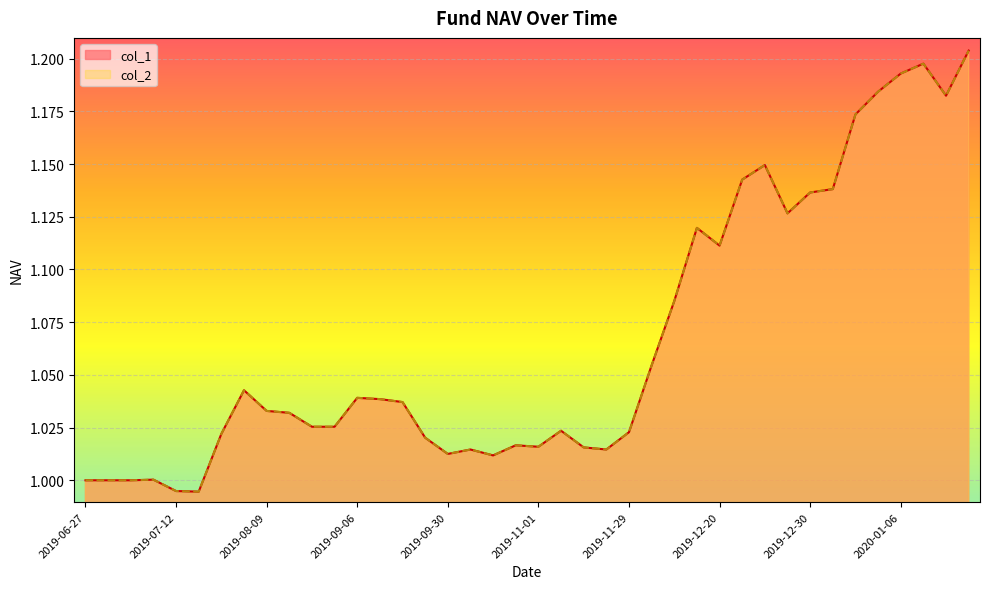

What position from the left is 2019-12-19?

28